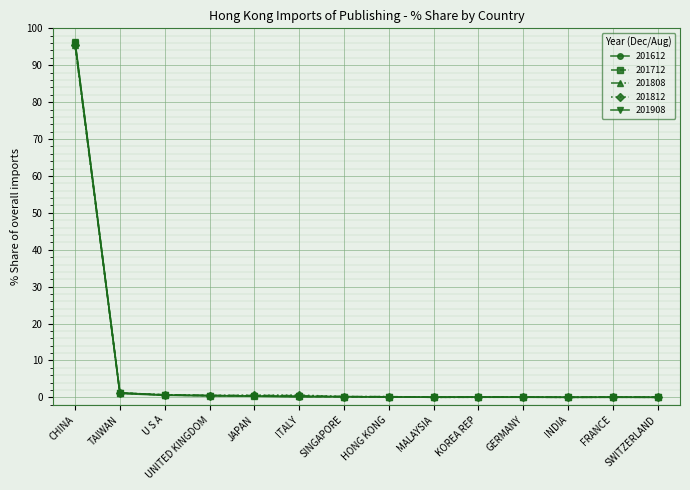

What is the greatest value displayed?

96.3